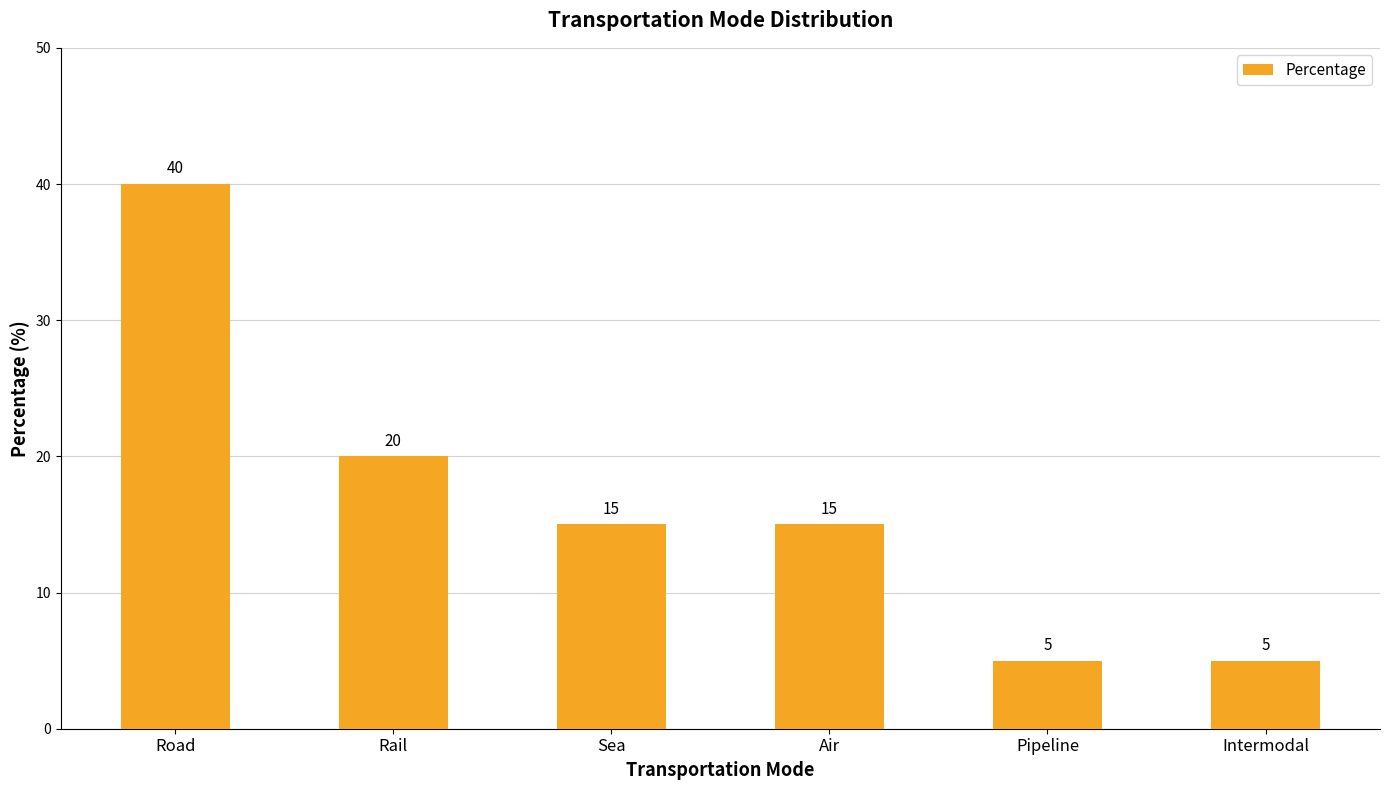

Does the chart contain any negative values?

No